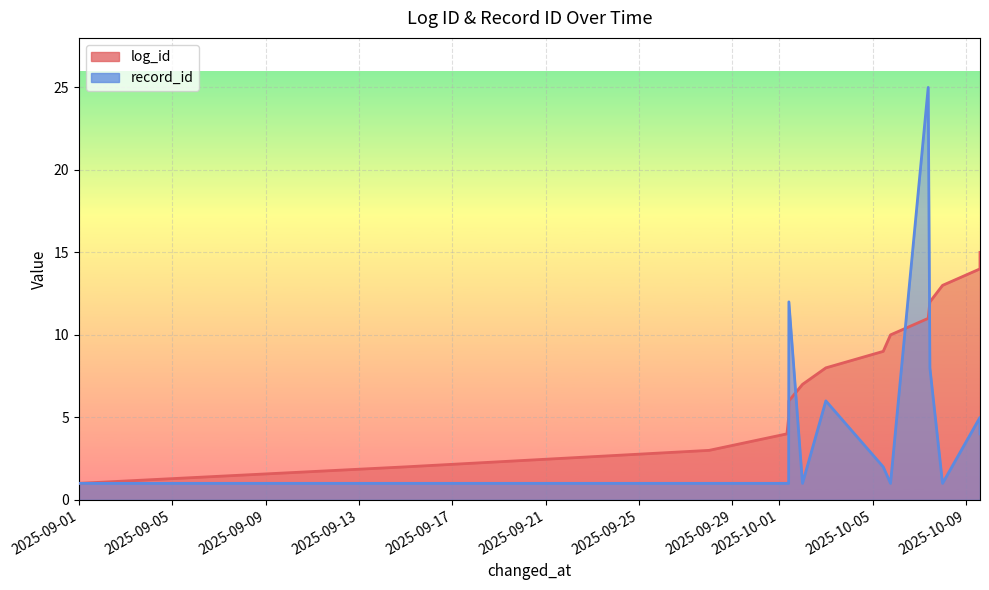

True or false: log_id has more than 0 interior local peaks.

False